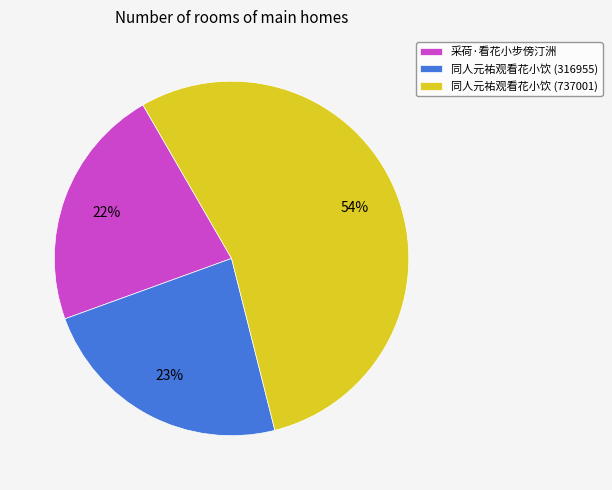

Between 采荷·看花小步傍汀洲 and 同人元祐观看花小饮 (737001), which is larger?

同人元祐观看花小饮 (737001)